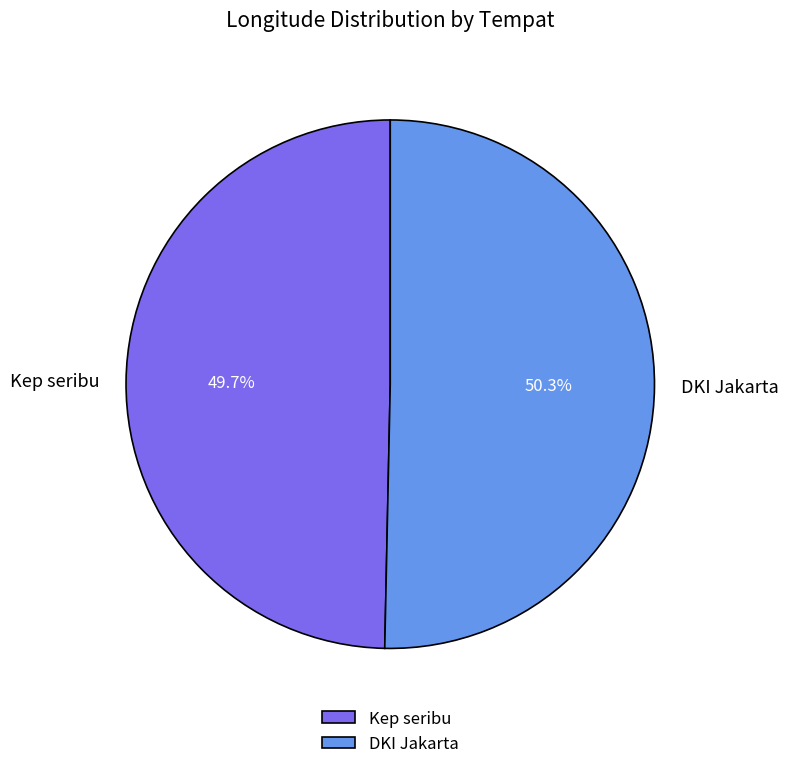

Combined, what portion of the pie is Kep seribu and DKI Jakarta?

100.0%